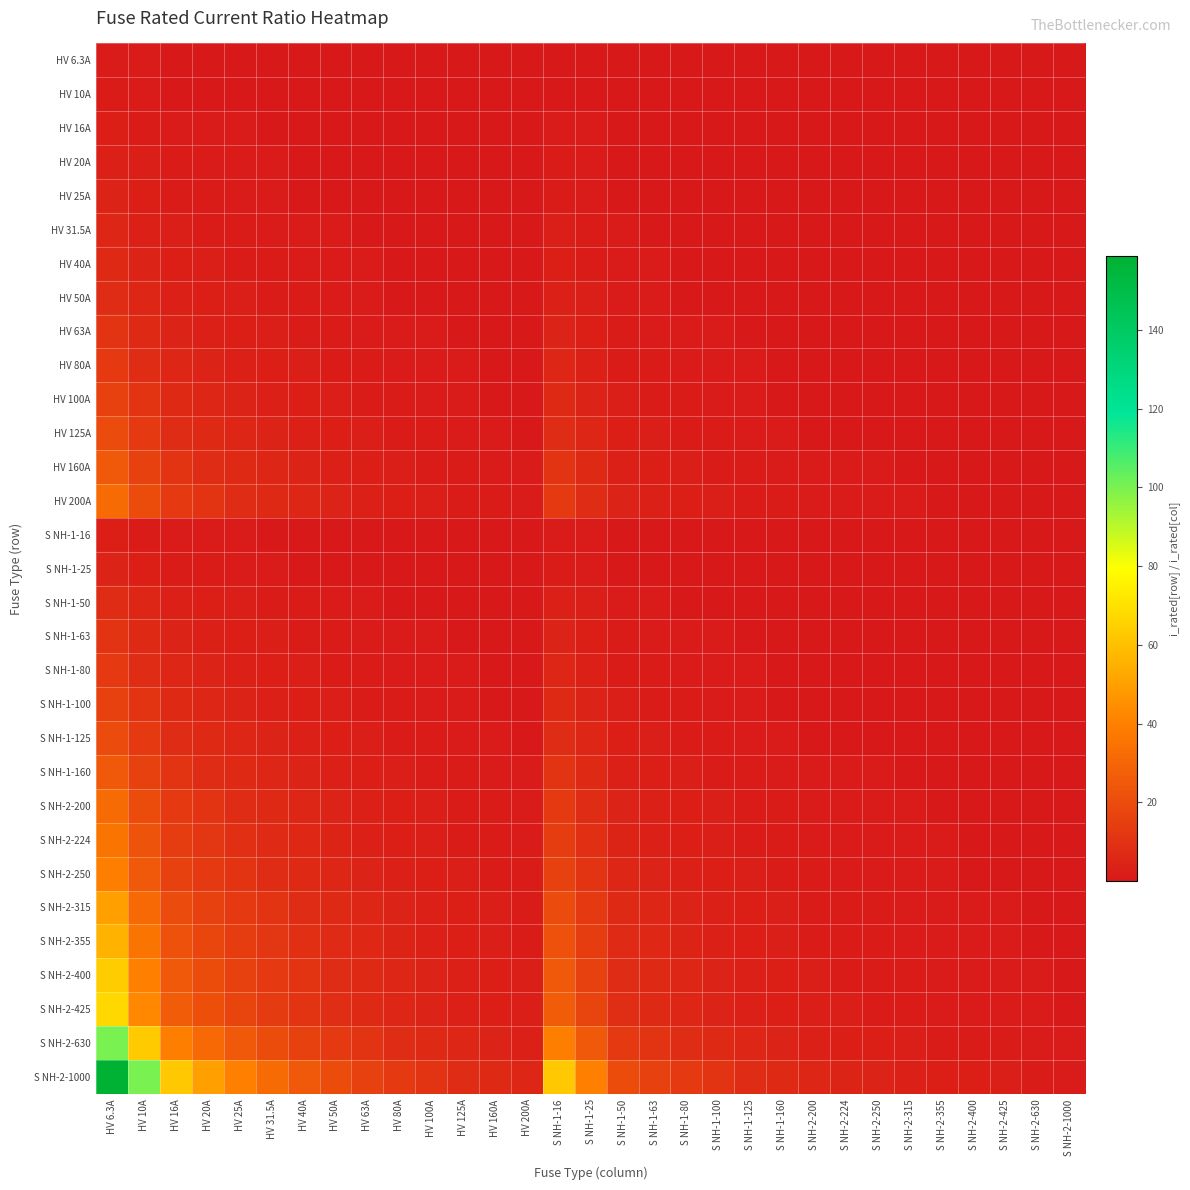

Reading right to left, what are all the values shown in this chart?

HV 6.3A: S NH-2-1000=0.0	S NH-2-630=0.0	S NH-2-425=0.0	S NH-2-400=0.0	S NH-2-355=0.0	S NH-2-315=0.0	S NH-2-250=0.0	S NH-2-224=0.0	S NH-2-200=0.0	S NH-1-160=0.0	S NH-1-125=0.1	S NH-1-100=0.1	S NH-1-80=0.1	S NH-1-63=0.1	S NH-1-50=0.1	S NH-1-25=0.3	S NH-1-16=0.4	HV 200A=0.0	HV 160A=0.0	HV 125A=0.1	HV 100A=0.1	HV 80A=0.1	HV 63A=0.1	HV 50A=0.1	HV 40A=0.2	HV 31.5A=0.2	HV 25A=0.3	HV 20A=0.3	HV 16A=0.4	HV 10A=0.6	HV 6.3A=1.0
HV 10A: S NH-2-1000=0.0	S NH-2-630=0.0	S NH-2-425=0.0	S NH-2-400=0.0	S NH-2-355=0.0	S NH-2-315=0.0	S NH-2-250=0.0	S NH-2-224=0.0	S NH-2-200=0.1	S NH-1-160=0.1	S NH-1-125=0.1	S NH-1-100=0.1	S NH-1-80=0.1	S NH-1-63=0.2	S NH-1-50=0.2	S NH-1-25=0.4	S NH-1-16=0.6	HV 200A=0.1	HV 160A=0.1	HV 125A=0.1	HV 100A=0.1	HV 80A=0.1	HV 63A=0.2	HV 50A=0.2	HV 40A=0.2	HV 31.5A=0.3	HV 25A=0.4	HV 20A=0.5	HV 16A=0.6	HV 10A=1.0	HV 6.3A=1.6
HV 16A: S NH-2-1000=0.0	S NH-2-630=0.0	S NH-2-425=0.0	S NH-2-400=0.0	S NH-2-355=0.0	S NH-2-315=0.1	S NH-2-250=0.1	S NH-2-224=0.1	S NH-2-200=0.1	S NH-1-160=0.1	S NH-1-125=0.1	S NH-1-100=0.2	S NH-1-80=0.2	S NH-1-63=0.3	S NH-1-50=0.3	S NH-1-25=0.6	S NH-1-16=1.0	HV 200A=0.1	HV 160A=0.1	HV 125A=0.1	HV 100A=0.2	HV 80A=0.2	HV 63A=0.3	HV 50A=0.3	HV 40A=0.4	HV 31.5A=0.5	HV 25A=0.6	HV 20A=0.8	HV 16A=1.0	HV 10A=1.6	HV 6.3A=2.5
HV 20A: S NH-2-1000=0.0	S NH-2-630=0.0	S NH-2-425=0.0	S NH-2-400=0.1	S NH-2-355=0.1	S NH-2-315=0.1	S NH-2-250=0.1	S NH-2-224=0.1	S NH-2-200=0.1	S NH-1-160=0.1	S NH-1-125=0.2	S NH-1-100=0.2	S NH-1-80=0.2	S NH-1-63=0.3	S NH-1-50=0.4	S NH-1-25=0.8	S NH-1-16=1.2	HV 200A=0.1	HV 160A=0.1	HV 125A=0.2	HV 100A=0.2	HV 80A=0.2	HV 63A=0.3	HV 50A=0.4	HV 40A=0.5	HV 31.5A=0.6	HV 25A=0.8	HV 20A=1.0	HV 16A=1.2	HV 10A=2.0	HV 6.3A=3.2
HV 25A: S NH-2-1000=0.0	S NH-2-630=0.0	S NH-2-425=0.1	S NH-2-400=0.1	S NH-2-355=0.1	S NH-2-315=0.1	S NH-2-250=0.1	S NH-2-224=0.1	S NH-2-200=0.1	S NH-1-160=0.2	S NH-1-125=0.2	S NH-1-100=0.2	S NH-1-80=0.3	S NH-1-63=0.4	S NH-1-50=0.5	S NH-1-25=1.0	S NH-1-16=1.6	HV 200A=0.1	HV 160A=0.2	HV 125A=0.2	HV 100A=0.2	HV 80A=0.3	HV 63A=0.4	HV 50A=0.5	HV 40A=0.6	HV 31.5A=0.8	HV 25A=1.0	HV 20A=1.2	HV 16A=1.6	HV 10A=2.5	HV 6.3A=4.0
HV 31.5A: S NH-2-1000=0.0	S NH-2-630=0.1	S NH-2-425=0.1	S NH-2-400=0.1	S NH-2-355=0.1	S NH-2-315=0.1	S NH-2-250=0.1	S NH-2-224=0.1	S NH-2-200=0.2	S NH-1-160=0.2	S NH-1-125=0.3	S NH-1-100=0.3	S NH-1-80=0.4	S NH-1-63=0.5	S NH-1-50=0.6	S NH-1-25=1.3	S NH-1-16=2.0	HV 200A=0.2	HV 160A=0.2	HV 125A=0.3	HV 100A=0.3	HV 80A=0.4	HV 63A=0.5	HV 50A=0.6	HV 40A=0.8	HV 31.5A=1.0	HV 25A=1.3	HV 20A=1.6	HV 16A=2.0	HV 10A=3.1	HV 6.3A=5.0
HV 40A: S NH-2-1000=0.0	S NH-2-630=0.1	S NH-2-425=0.1	S NH-2-400=0.1	S NH-2-355=0.1	S NH-2-315=0.1	S NH-2-250=0.2	S NH-2-224=0.2	S NH-2-200=0.2	S NH-1-160=0.2	S NH-1-125=0.3	S NH-1-100=0.4	S NH-1-80=0.5	S NH-1-63=0.6	S NH-1-50=0.8	S NH-1-25=1.6	S NH-1-16=2.5	HV 200A=0.2	HV 160A=0.2	HV 125A=0.3	HV 100A=0.4	HV 80A=0.5	HV 63A=0.6	HV 50A=0.8	HV 40A=1.0	HV 31.5A=1.3	HV 25A=1.6	HV 20A=2.0	HV 16A=2.5	HV 10A=4.0	HV 6.3A=6.3
HV 50A: S NH-2-1000=0.1	S NH-2-630=0.1	S NH-2-425=0.1	S NH-2-400=0.1	S NH-2-355=0.1	S NH-2-315=0.2	S NH-2-250=0.2	S NH-2-224=0.2	S NH-2-200=0.2	S NH-1-160=0.3	S NH-1-125=0.4	S NH-1-100=0.5	S NH-1-80=0.6	S NH-1-63=0.8	S NH-1-50=1.0	S NH-1-25=2.0	S NH-1-16=3.1	HV 200A=0.2	HV 160A=0.3	HV 125A=0.4	HV 100A=0.5	HV 80A=0.6	HV 63A=0.8	HV 50A=1.0	HV 40A=1.2	HV 31.5A=1.6	HV 25A=2.0	HV 20A=2.5	HV 16A=3.1	HV 10A=5.0	HV 6.3A=7.9
HV 63A: S NH-2-1000=0.1	S NH-2-630=0.1	S NH-2-425=0.1	S NH-2-400=0.2	S NH-2-355=0.2	S NH-2-315=0.2	S NH-2-250=0.3	S NH-2-224=0.3	S NH-2-200=0.3	S NH-1-160=0.4	S NH-1-125=0.5	S NH-1-100=0.6	S NH-1-80=0.8	S NH-1-63=1.0	S NH-1-50=1.3	S NH-1-25=2.5	S NH-1-16=3.9	HV 200A=0.3	HV 160A=0.4	HV 125A=0.5	HV 100A=0.6	HV 80A=0.8	HV 63A=1.0	HV 50A=1.3	HV 40A=1.6	HV 31.5A=2.0	HV 25A=2.5	HV 20A=3.1	HV 16A=3.9	HV 10A=6.3	HV 6.3A=10.0
HV 80A: S NH-2-1000=0.1	S NH-2-630=0.1	S NH-2-425=0.2	S NH-2-400=0.2	S NH-2-355=0.2	S NH-2-315=0.3	S NH-2-250=0.3	S NH-2-224=0.4	S NH-2-200=0.4	S NH-1-160=0.5	S NH-1-125=0.6	S NH-1-100=0.8	S NH-1-80=1.0	S NH-1-63=1.3	S NH-1-50=1.6	S NH-1-25=3.2	S NH-1-16=5.0	HV 200A=0.4	HV 160A=0.5	HV 125A=0.6	HV 100A=0.8	HV 80A=1.0	HV 63A=1.3	HV 50A=1.6	HV 40A=2.0	HV 31.5A=2.5	HV 25A=3.2	HV 20A=4.0	HV 16A=5.0	HV 10A=8.0	HV 6.3A=12.7
HV 100A: S NH-2-1000=0.1	S NH-2-630=0.2	S NH-2-425=0.2	S NH-2-400=0.2	S NH-2-355=0.3	S NH-2-315=0.3	S NH-2-250=0.4	S NH-2-224=0.4	S NH-2-200=0.5	S NH-1-160=0.6	S NH-1-125=0.8	S NH-1-100=1.0	S NH-1-80=1.2	S NH-1-63=1.6	S NH-1-50=2.0	S NH-1-25=4.0	S NH-1-16=6.2	HV 200A=0.5	HV 160A=0.6	HV 125A=0.8	HV 100A=1.0	HV 80A=1.2	HV 63A=1.6	HV 50A=2.0	HV 40A=2.5	HV 31.5A=3.2	HV 25A=4.0	HV 20A=5.0	HV 16A=6.2	HV 10A=10.0	HV 6.3A=15.9
HV 125A: S NH-2-1000=0.1	S NH-2-630=0.2	S NH-2-425=0.3	S NH-2-400=0.3	S NH-2-355=0.4	S NH-2-315=0.4	S NH-2-250=0.5	S NH-2-224=0.6	S NH-2-200=0.6	S NH-1-160=0.8	S NH-1-125=1.0	S NH-1-100=1.2	S NH-1-80=1.6	S NH-1-63=2.0	S NH-1-50=2.5	S NH-1-25=5.0	S NH-1-16=7.8	HV 200A=0.6	HV 160A=0.8	HV 125A=1.0	HV 100A=1.2	HV 80A=1.6	HV 63A=2.0	HV 50A=2.5	HV 40A=3.1	HV 31.5A=4.0	HV 25A=5.0	HV 20A=6.2	HV 16A=7.8	HV 10A=12.5	HV 6.3A=19.8
HV 160A: S NH-2-1000=0.2	S NH-2-630=0.3	S NH-2-425=0.4	S NH-2-400=0.4	S NH-2-355=0.5	S NH-2-315=0.5	S NH-2-250=0.6	S NH-2-224=0.7	S NH-2-200=0.8	S NH-1-160=1.0	S NH-1-125=1.3	S NH-1-100=1.6	S NH-1-80=2.0	S NH-1-63=2.5	S NH-1-50=3.2	S NH-1-25=6.4	S NH-1-16=10.0	HV 200A=0.8	HV 160A=1.0	HV 125A=1.3	HV 100A=1.6	HV 80A=2.0	HV 63A=2.5	HV 50A=3.2	HV 40A=4.0	HV 31.5A=5.1	HV 25A=6.4	HV 20A=8.0	HV 16A=10.0	HV 10A=16.0	HV 6.3A=25.4
HV 200A: S NH-2-1000=0.2	S NH-2-630=0.3	S NH-2-425=0.5	S NH-2-400=0.5	S NH-2-355=0.6	S NH-2-315=0.6	S NH-2-250=0.8	S NH-2-224=0.9	S NH-2-200=1.0	S NH-1-160=1.2	S NH-1-125=1.6	S NH-1-100=2.0	S NH-1-80=2.5	S NH-1-63=3.2	S NH-1-50=4.0	S NH-1-25=8.0	S NH-1-16=12.5	HV 200A=1.0	HV 160A=1.2	HV 125A=1.6	HV 100A=2.0	HV 80A=2.5	HV 63A=3.2	HV 50A=4.0	HV 40A=5.0	HV 31.5A=6.3	HV 25A=8.0	HV 20A=10.0	HV 16A=12.5	HV 10A=20.0	HV 6.3A=31.7
S NH-1-16: S NH-2-1000=0.0	S NH-2-630=0.0	S NH-2-425=0.0	S NH-2-400=0.0	S NH-2-355=0.0	S NH-2-315=0.1	S NH-2-250=0.1	S NH-2-224=0.1	S NH-2-200=0.1	S NH-1-160=0.1	S NH-1-125=0.1	S NH-1-100=0.2	S NH-1-80=0.2	S NH-1-63=0.3	S NH-1-50=0.3	S NH-1-25=0.6	S NH-1-16=1.0	HV 200A=0.1	HV 160A=0.1	HV 125A=0.1	HV 100A=0.2	HV 80A=0.2	HV 63A=0.3	HV 50A=0.3	HV 40A=0.4	HV 31.5A=0.5	HV 25A=0.6	HV 20A=0.8	HV 16A=1.0	HV 10A=1.6	HV 6.3A=2.5
S NH-1-25: S NH-2-1000=0.0	S NH-2-630=0.0	S NH-2-425=0.1	S NH-2-400=0.1	S NH-2-355=0.1	S NH-2-315=0.1	S NH-2-250=0.1	S NH-2-224=0.1	S NH-2-200=0.1	S NH-1-160=0.2	S NH-1-125=0.2	S NH-1-100=0.2	S NH-1-80=0.3	S NH-1-63=0.4	S NH-1-50=0.5	S NH-1-25=1.0	S NH-1-16=1.6	HV 200A=0.1	HV 160A=0.2	HV 125A=0.2	HV 100A=0.2	HV 80A=0.3	HV 63A=0.4	HV 50A=0.5	HV 40A=0.6	HV 31.5A=0.8	HV 25A=1.0	HV 20A=1.2	HV 16A=1.6	HV 10A=2.5	HV 6.3A=4.0
S NH-1-50: S NH-2-1000=0.1	S NH-2-630=0.1	S NH-2-425=0.1	S NH-2-400=0.1	S NH-2-355=0.1	S NH-2-315=0.2	S NH-2-250=0.2	S NH-2-224=0.2	S NH-2-200=0.2	S NH-1-160=0.3	S NH-1-125=0.4	S NH-1-100=0.5	S NH-1-80=0.6	S NH-1-63=0.8	S NH-1-50=1.0	S NH-1-25=2.0	S NH-1-16=3.1	HV 200A=0.2	HV 160A=0.3	HV 125A=0.4	HV 100A=0.5	HV 80A=0.6	HV 63A=0.8	HV 50A=1.0	HV 40A=1.2	HV 31.5A=1.6	HV 25A=2.0	HV 20A=2.5	HV 16A=3.1	HV 10A=5.0	HV 6.3A=7.9
S NH-1-63: S NH-2-1000=0.1	S NH-2-630=0.1	S NH-2-425=0.1	S NH-2-400=0.2	S NH-2-355=0.2	S NH-2-315=0.2	S NH-2-250=0.3	S NH-2-224=0.3	S NH-2-200=0.3	S NH-1-160=0.4	S NH-1-125=0.5	S NH-1-100=0.6	S NH-1-80=0.8	S NH-1-63=1.0	S NH-1-50=1.3	S NH-1-25=2.5	S NH-1-16=3.9	HV 200A=0.3	HV 160A=0.4	HV 125A=0.5	HV 100A=0.6	HV 80A=0.8	HV 63A=1.0	HV 50A=1.3	HV 40A=1.6	HV 31.5A=2.0	HV 25A=2.5	HV 20A=3.1	HV 16A=3.9	HV 10A=6.3	HV 6.3A=10.0
S NH-1-80: S NH-2-1000=0.1	S NH-2-630=0.1	S NH-2-425=0.2	S NH-2-400=0.2	S NH-2-355=0.2	S NH-2-315=0.3	S NH-2-250=0.3	S NH-2-224=0.4	S NH-2-200=0.4	S NH-1-160=0.5	S NH-1-125=0.6	S NH-1-100=0.8	S NH-1-80=1.0	S NH-1-63=1.3	S NH-1-50=1.6	S NH-1-25=3.2	S NH-1-16=5.0	HV 200A=0.4	HV 160A=0.5	HV 125A=0.6	HV 100A=0.8	HV 80A=1.0	HV 63A=1.3	HV 50A=1.6	HV 40A=2.0	HV 31.5A=2.5	HV 25A=3.2	HV 20A=4.0	HV 16A=5.0	HV 10A=8.0	HV 6.3A=12.7
S NH-1-100: S NH-2-1000=0.1	S NH-2-630=0.2	S NH-2-425=0.2	S NH-2-400=0.2	S NH-2-355=0.3	S NH-2-315=0.3	S NH-2-250=0.4	S NH-2-224=0.4	S NH-2-200=0.5	S NH-1-160=0.6	S NH-1-125=0.8	S NH-1-100=1.0	S NH-1-80=1.2	S NH-1-63=1.6	S NH-1-50=2.0	S NH-1-25=4.0	S NH-1-16=6.2	HV 200A=0.5	HV 160A=0.6	HV 125A=0.8	HV 100A=1.0	HV 80A=1.2	HV 63A=1.6	HV 50A=2.0	HV 40A=2.5	HV 31.5A=3.2	HV 25A=4.0	HV 20A=5.0	HV 16A=6.2	HV 10A=10.0	HV 6.3A=15.9
S NH-1-125: S NH-2-1000=0.1	S NH-2-630=0.2	S NH-2-425=0.3	S NH-2-400=0.3	S NH-2-355=0.4	S NH-2-315=0.4	S NH-2-250=0.5	S NH-2-224=0.6	S NH-2-200=0.6	S NH-1-160=0.8	S NH-1-125=1.0	S NH-1-100=1.2	S NH-1-80=1.6	S NH-1-63=2.0	S NH-1-50=2.5	S NH-1-25=5.0	S NH-1-16=7.8	HV 200A=0.6	HV 160A=0.8	HV 125A=1.0	HV 100A=1.2	HV 80A=1.6	HV 63A=2.0	HV 50A=2.5	HV 40A=3.1	HV 31.5A=4.0	HV 25A=5.0	HV 20A=6.2	HV 16A=7.8	HV 10A=12.5	HV 6.3A=19.8
S NH-1-160: S NH-2-1000=0.2	S NH-2-630=0.3	S NH-2-425=0.4	S NH-2-400=0.4	S NH-2-355=0.5	S NH-2-315=0.5	S NH-2-250=0.6	S NH-2-224=0.7	S NH-2-200=0.8	S NH-1-160=1.0	S NH-1-125=1.3	S NH-1-100=1.6	S NH-1-80=2.0	S NH-1-63=2.5	S NH-1-50=3.2	S NH-1-25=6.4	S NH-1-16=10.0	HV 200A=0.8	HV 160A=1.0	HV 125A=1.3	HV 100A=1.6	HV 80A=2.0	HV 63A=2.5	HV 50A=3.2	HV 40A=4.0	HV 31.5A=5.1	HV 25A=6.4	HV 20A=8.0	HV 16A=10.0	HV 10A=16.0	HV 6.3A=25.4
S NH-2-200: S NH-2-1000=0.2	S NH-2-630=0.3	S NH-2-425=0.5	S NH-2-400=0.5	S NH-2-355=0.6	S NH-2-315=0.6	S NH-2-250=0.8	S NH-2-224=0.9	S NH-2-200=1.0	S NH-1-160=1.2	S NH-1-125=1.6	S NH-1-100=2.0	S NH-1-80=2.5	S NH-1-63=3.2	S NH-1-50=4.0	S NH-1-25=8.0	S NH-1-16=12.5	HV 200A=1.0	HV 160A=1.2	HV 125A=1.6	HV 100A=2.0	HV 80A=2.5	HV 63A=3.2	HV 50A=4.0	HV 40A=5.0	HV 31.5A=6.3	HV 25A=8.0	HV 20A=10.0	HV 16A=12.5	HV 10A=20.0	HV 6.3A=31.7
S NH-2-224: S NH-2-1000=0.2	S NH-2-630=0.4	S NH-2-425=0.5	S NH-2-400=0.6	S NH-2-355=0.6	S NH-2-315=0.7	S NH-2-250=0.9	S NH-2-224=1.0	S NH-2-200=1.1	S NH-1-160=1.4	S NH-1-125=1.8	S NH-1-100=2.2	S NH-1-80=2.8	S NH-1-63=3.6	S NH-1-50=4.5	S NH-1-25=9.0	S NH-1-16=14.0	HV 200A=1.1	HV 160A=1.4	HV 125A=1.8	HV 100A=2.2	HV 80A=2.8	HV 63A=3.6	HV 50A=4.5	HV 40A=5.6	HV 31.5A=7.1	HV 25A=9.0	HV 20A=11.2	HV 16A=14.0	HV 10A=22.4	HV 6.3A=35.6
S NH-2-250: S NH-2-1000=0.2	S NH-2-630=0.4	S NH-2-425=0.6	S NH-2-400=0.6	S NH-2-355=0.7	S NH-2-315=0.8	S NH-2-250=1.0	S NH-2-224=1.1	S NH-2-200=1.2	S NH-1-160=1.6	S NH-1-125=2.0	S NH-1-100=2.5	S NH-1-80=3.1	S NH-1-63=4.0	S NH-1-50=5.0	S NH-1-25=10.0	S NH-1-16=15.6	HV 200A=1.2	HV 160A=1.6	HV 125A=2.0	HV 100A=2.5	HV 80A=3.1	HV 63A=4.0	HV 50A=5.0	HV 40A=6.2	HV 31.5A=7.9	HV 25A=10.0	HV 20A=12.5	HV 16A=15.6	HV 10A=25.0	HV 6.3A=39.7
S NH-2-315: S NH-2-1000=0.3	S NH-2-630=0.5	S NH-2-425=0.7	S NH-2-400=0.8	S NH-2-355=0.9	S NH-2-315=1.0	S NH-2-250=1.3	S NH-2-224=1.4	S NH-2-200=1.6	S NH-1-160=2.0	S NH-1-125=2.5	S NH-1-100=3.1	S NH-1-80=3.9	S NH-1-63=5.0	S NH-1-50=6.3	S NH-1-25=12.6	S NH-1-16=19.7	HV 200A=1.6	HV 160A=2.0	HV 125A=2.5	HV 100A=3.1	HV 80A=3.9	HV 63A=5.0	HV 50A=6.3	HV 40A=7.9	HV 31.5A=10.0	HV 25A=12.6	HV 20A=15.8	HV 16A=19.7	HV 10A=31.5	HV 6.3A=50.0
S NH-2-355: S NH-2-1000=0.4	S NH-2-630=0.6	S NH-2-425=0.8	S NH-2-400=0.9	S NH-2-355=1.0	S NH-2-315=1.1	S NH-2-250=1.4	S NH-2-224=1.6	S NH-2-200=1.8	S NH-1-160=2.2	S NH-1-125=2.8	S NH-1-100=3.5	S NH-1-80=4.4	S NH-1-63=5.6	S NH-1-50=7.1	S NH-1-25=14.2	S NH-1-16=22.2	HV 200A=1.8	HV 160A=2.2	HV 125A=2.8	HV 100A=3.5	HV 80A=4.4	HV 63A=5.6	HV 50A=7.1	HV 40A=8.9	HV 31.5A=11.3	HV 25A=14.2	HV 20A=17.8	HV 16A=22.2	HV 10A=35.5	HV 6.3A=56.3
S NH-2-400: S NH-2-1000=0.4	S NH-2-630=0.6	S NH-2-425=0.9	S NH-2-400=1.0	S NH-2-355=1.1	S NH-2-315=1.3	S NH-2-250=1.6	S NH-2-224=1.8	S NH-2-200=2.0	S NH-1-160=2.5	S NH-1-125=3.2	S NH-1-100=4.0	S NH-1-80=5.0	S NH-1-63=6.3	S NH-1-50=8.0	S NH-1-25=16.0	S NH-1-16=25.0	HV 200A=2.0	HV 160A=2.5	HV 125A=3.2	HV 100A=4.0	HV 80A=5.0	HV 63A=6.3	HV 50A=8.0	HV 40A=10.0	HV 31.5A=12.7	HV 25A=16.0	HV 20A=20.0	HV 16A=25.0	HV 10A=40.0	HV 6.3A=63.5
S NH-2-425: S NH-2-1000=0.4	S NH-2-630=0.7	S NH-2-425=1.0	S NH-2-400=1.1	S NH-2-355=1.2	S NH-2-315=1.3	S NH-2-250=1.7	S NH-2-224=1.9	S NH-2-200=2.1	S NH-1-160=2.7	S NH-1-125=3.4	S NH-1-100=4.2	S NH-1-80=5.3	S NH-1-63=6.7	S NH-1-50=8.5	S NH-1-25=17.0	S NH-1-16=26.6	HV 200A=2.1	HV 160A=2.7	HV 125A=3.4	HV 100A=4.2	HV 80A=5.3	HV 63A=6.7	HV 50A=8.5	HV 40A=10.6	HV 31.5A=13.5	HV 25A=17.0	HV 20A=21.2	HV 16A=26.6	HV 10A=42.5	HV 6.3A=67.5
S NH-2-630: S NH-2-1000=0.6	S NH-2-630=1.0	S NH-2-425=1.5	S NH-2-400=1.6	S NH-2-355=1.8	S NH-2-315=2.0	S NH-2-250=2.5	S NH-2-224=2.8	S NH-2-200=3.1	S NH-1-160=3.9	S NH-1-125=5.0	S NH-1-100=6.3	S NH-1-80=7.9	S NH-1-63=10.0	S NH-1-50=12.6	S NH-1-25=25.2	S NH-1-16=39.4	HV 200A=3.1	HV 160A=3.9	HV 125A=5.0	HV 100A=6.3	HV 80A=7.9	HV 63A=10.0	HV 50A=12.6	HV 40A=15.8	HV 31.5A=20.0	HV 25A=25.2	HV 20A=31.5	HV 16A=39.4	HV 10A=63.0	HV 6.3A=100.0
S NH-2-1000: S NH-2-1000=1.0	S NH-2-630=1.6	S NH-2-425=2.4	S NH-2-400=2.5	S NH-2-355=2.8	S NH-2-315=3.2	S NH-2-250=4.0	S NH-2-224=4.5	S NH-2-200=5.0	S NH-1-160=6.2	S NH-1-125=8.0	S NH-1-100=10.0	S NH-1-80=12.5	S NH-1-63=15.9	S NH-1-50=20.0	S NH-1-25=40.0	S NH-1-16=62.5	HV 200A=5.0	HV 160A=6.2	HV 125A=8.0	HV 100A=10.0	HV 80A=12.5	HV 63A=15.9	HV 50A=20.0	HV 40A=25.0	HV 31.5A=31.7	HV 25A=40.0	HV 20A=50.0	HV 16A=62.5	HV 10A=100.0	HV 6.3A=158.7